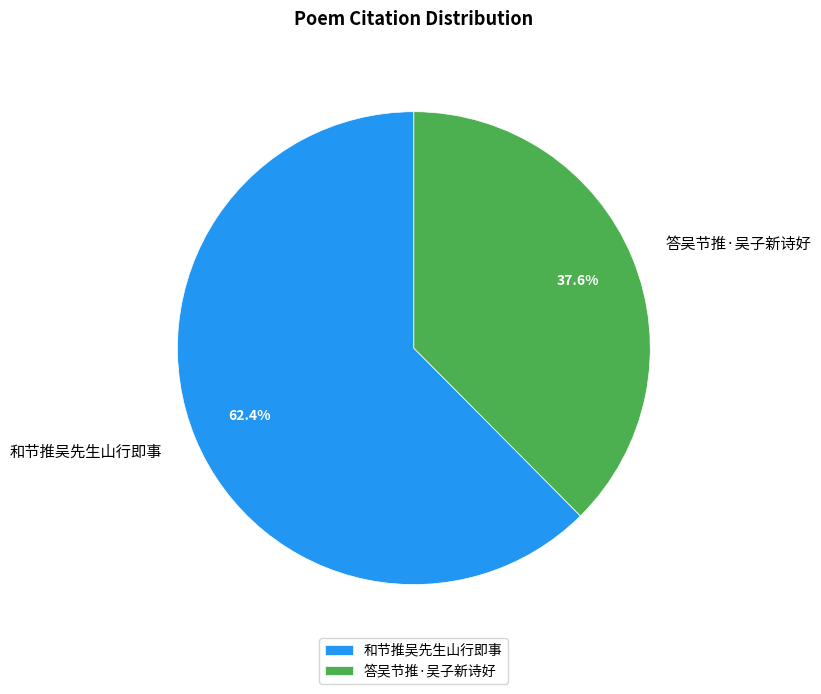

What is the total percentage of 和节推吴先生山行即事 and 答吴节推·吴子新诗好?

100.0%